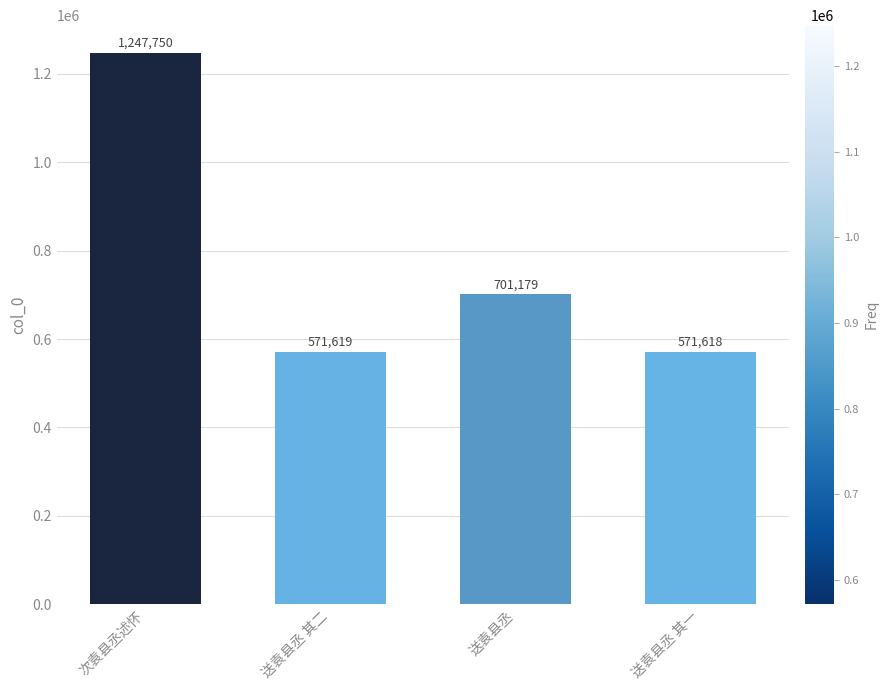

How many series are shown in this chart?

1